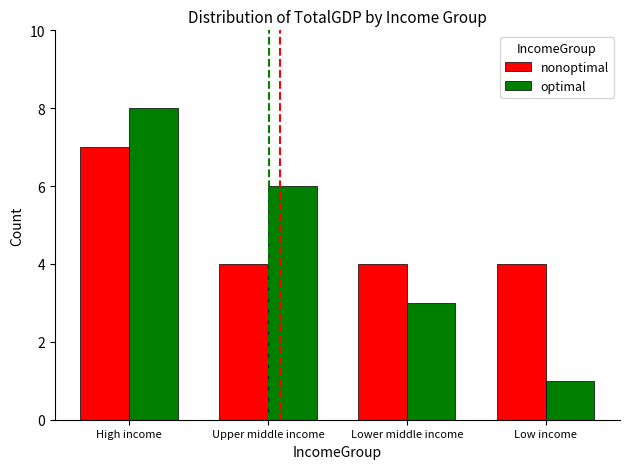

How many values in the optimal series are below 6?

2